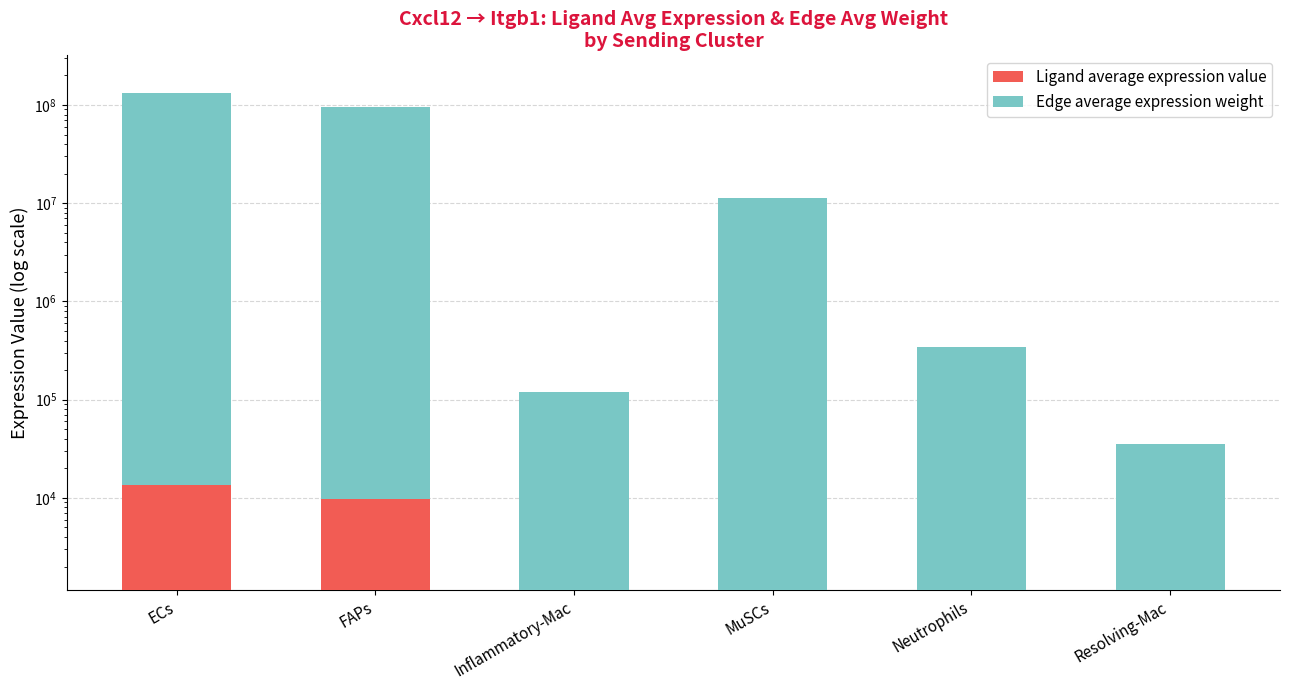

What position from the right is MuSCs?

3